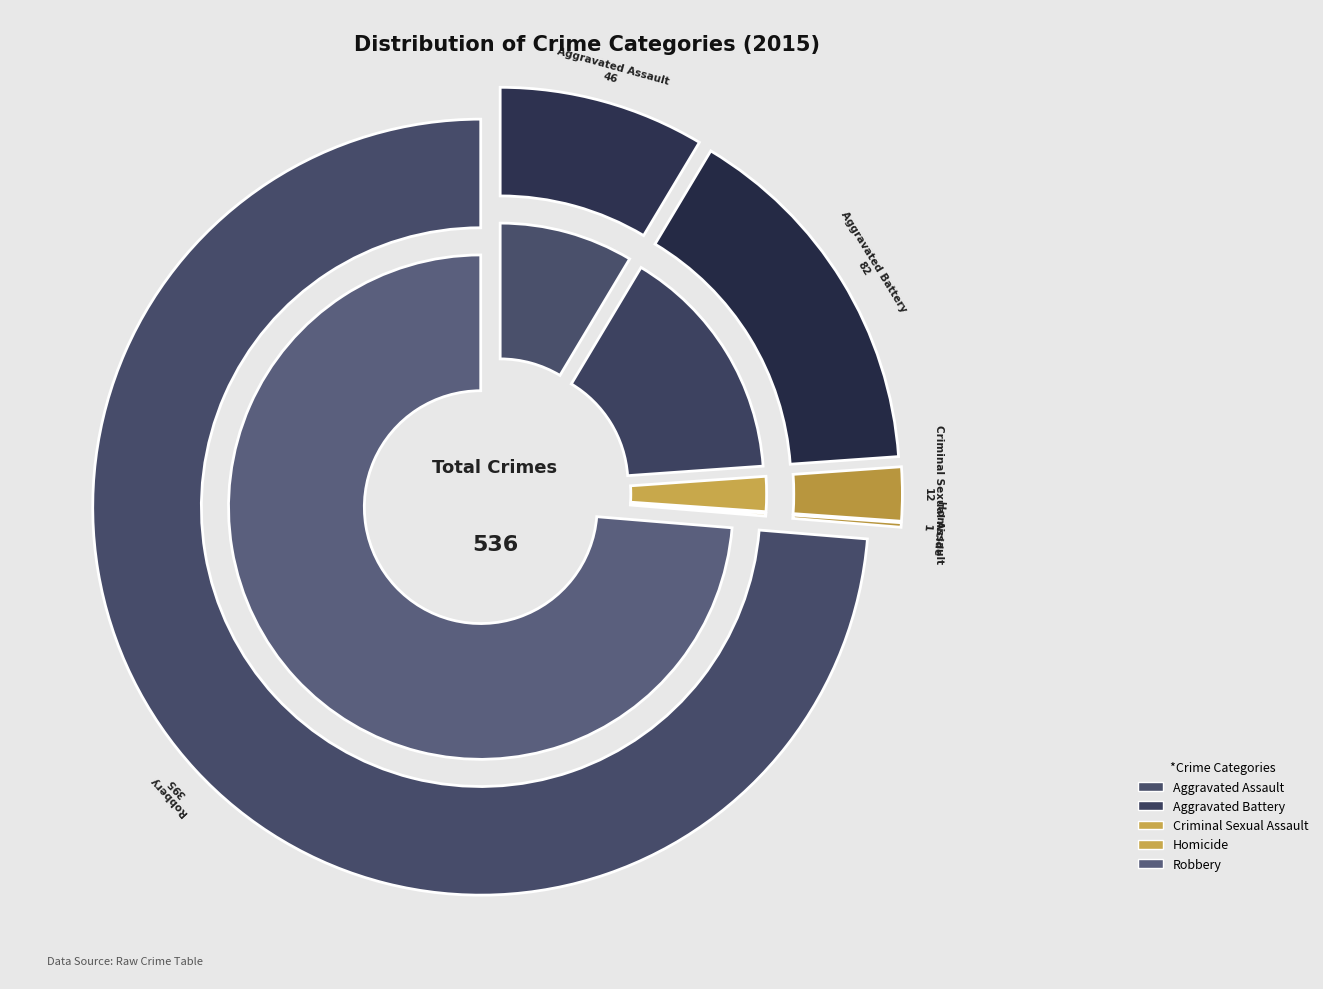

Approximately how many times larger is the value at Aggravated Battery compared to Criminal Sexual Assault?

6.8